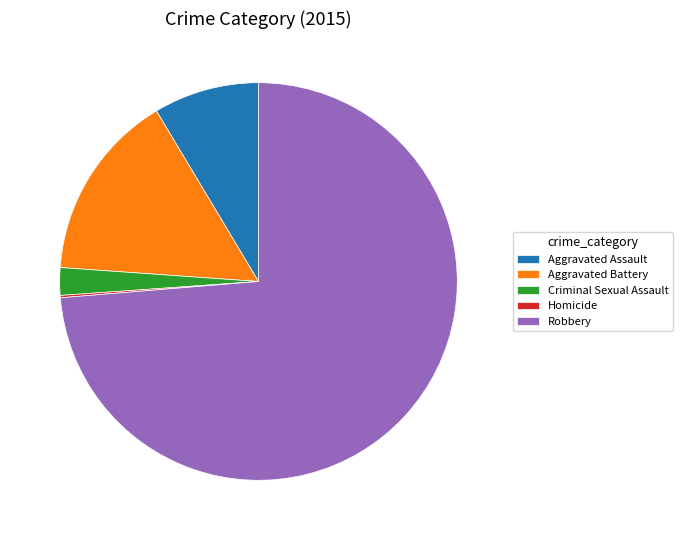

Is it true that Aggravated Battery is 15% of the pie?

True